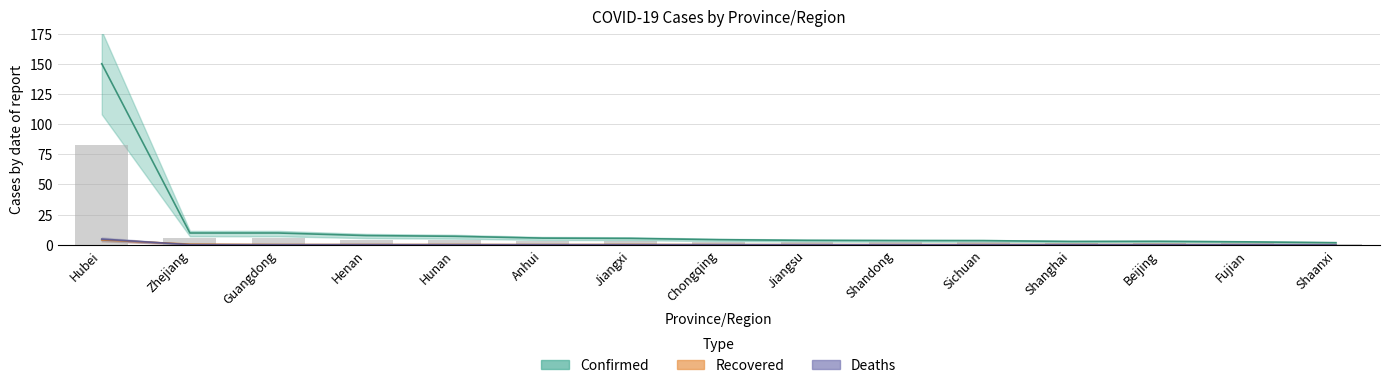

How many values in the Deaths series exceed 0?

6